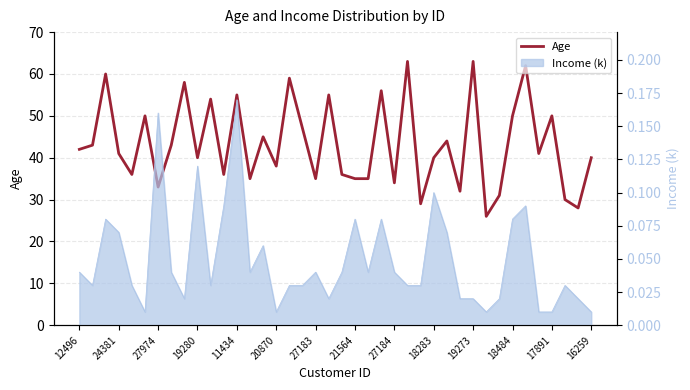

What is the sum of all values?

1730